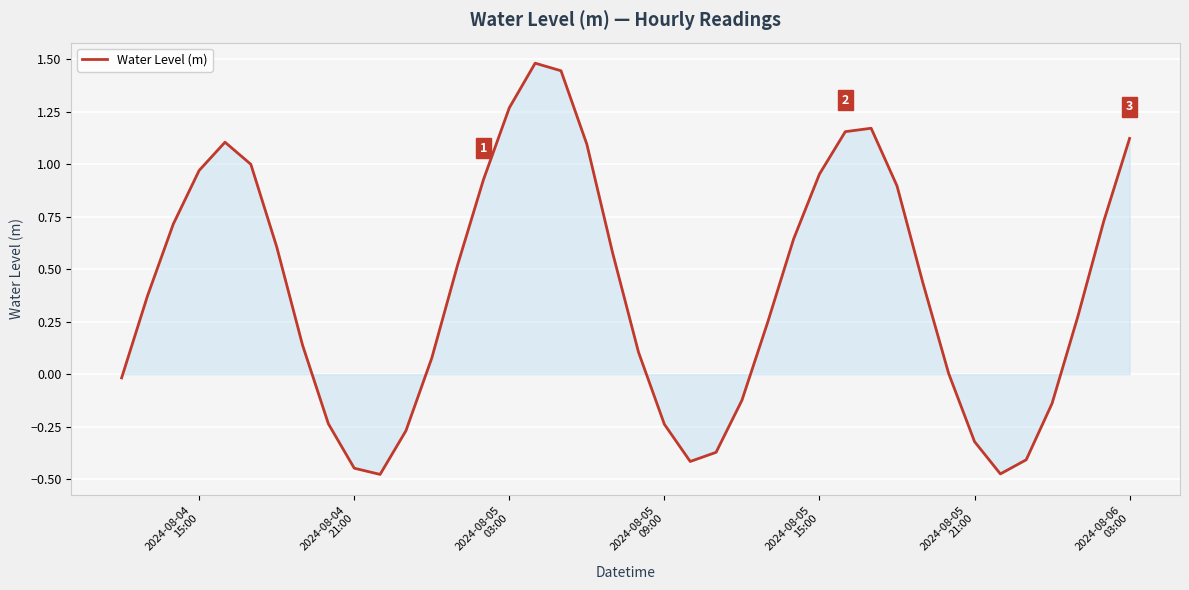

What is the difference between the maximum and minimum values?

2.0